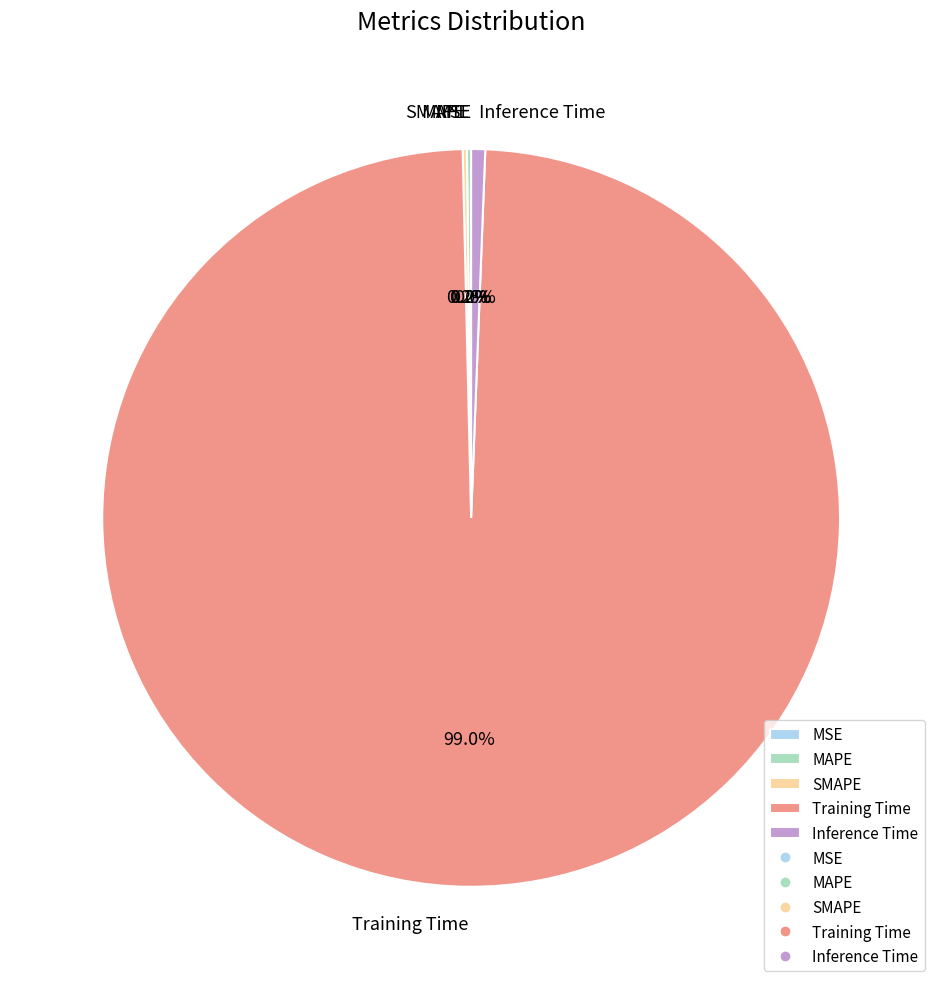

What is the majority slice?

Training Time